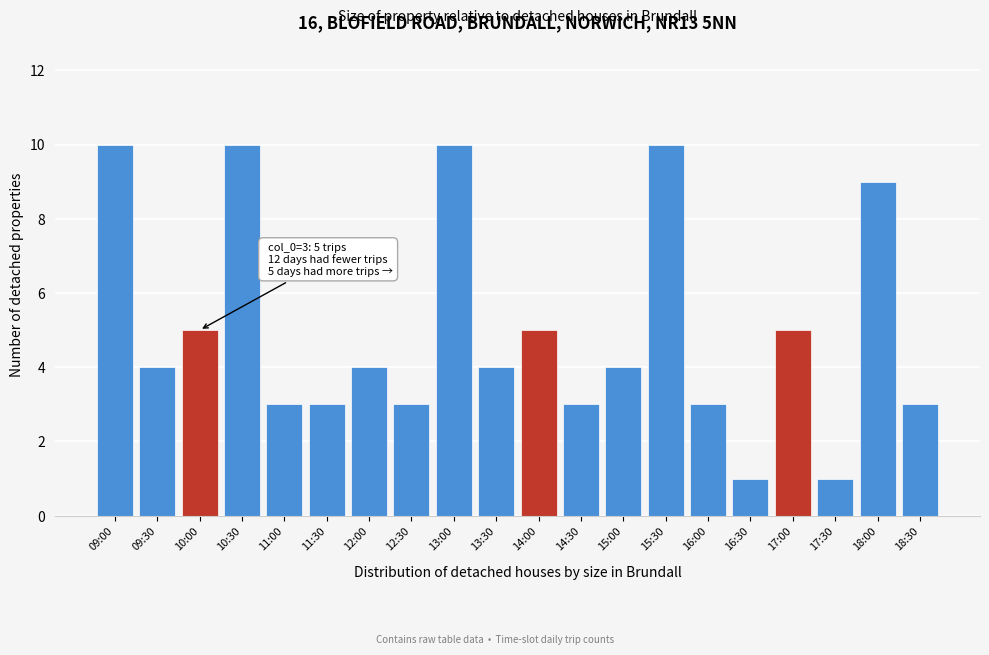

Reading left to right, list all the values displayed in this chart.

09:00=10	09:30=4	10:00=5	10:30=10	11:00=3	11:30=3	12:00=4	12:30=3	13:00=10	13:30=4	14:00=5	14:30=3	15:00=4	15:30=10	16:00=3	16:30=1	17:00=5	17:30=1	18:00=9	18:30=3